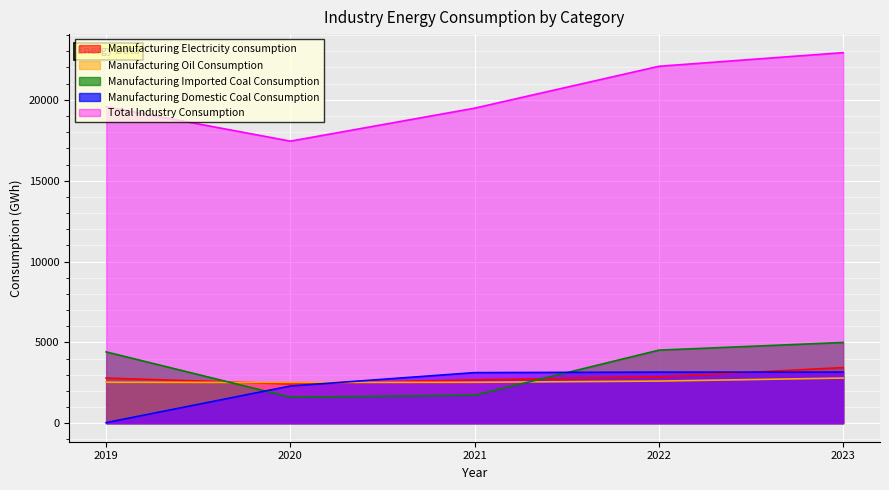

How many intersections are there between Manufacturing Imported Coal Consumption and Manufacturing Oil Consumption?

2